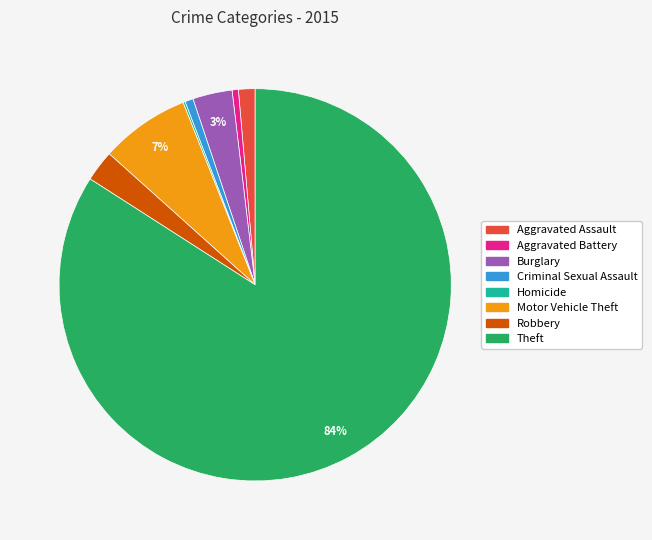

Which category has the biggest portion of the pie?

Theft